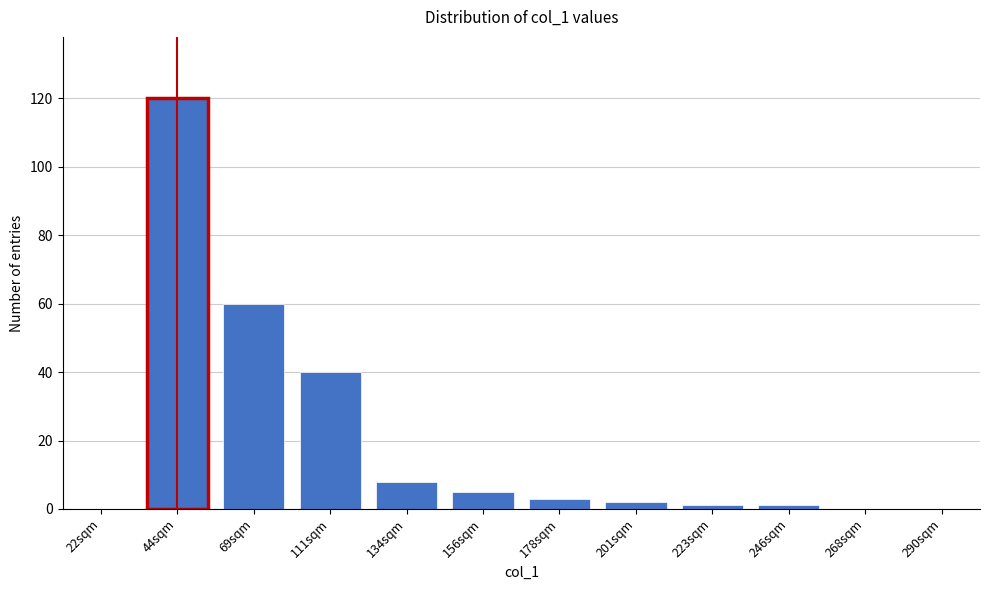

Reading left to right, transcribe all the data shown in this chart.

22sqm=0	44sqm=120	69sqm=60	111sqm=40	134sqm=8	156sqm=5	178sqm=3	201sqm=2	223sqm=1	246sqm=1	268sqm=0	290sqm=0